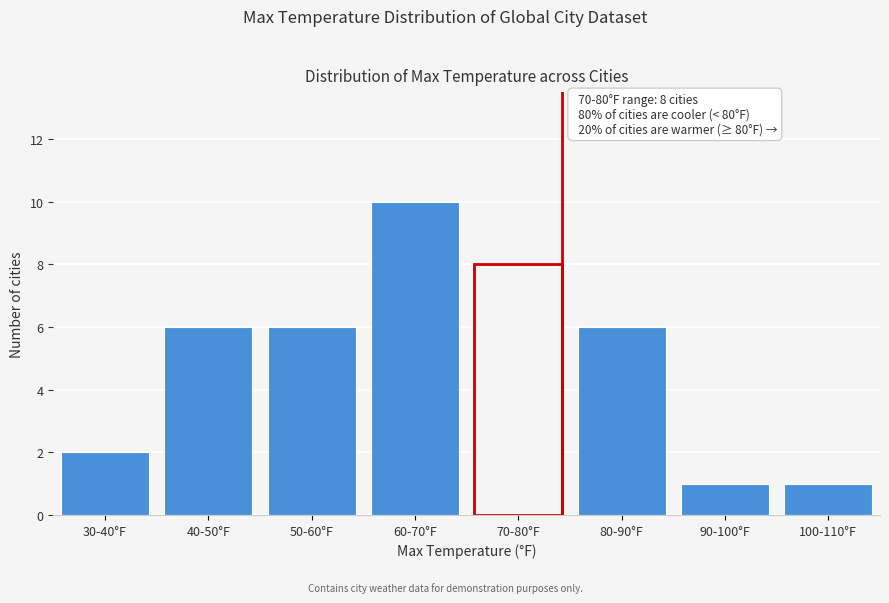

Reading left to right, what are all the values shown in this chart?

30-40°F=2	40-50°F=6	50-60°F=6	60-70°F=10	70-80°F=8	80-90°F=6	90-100°F=1	100-110°F=1